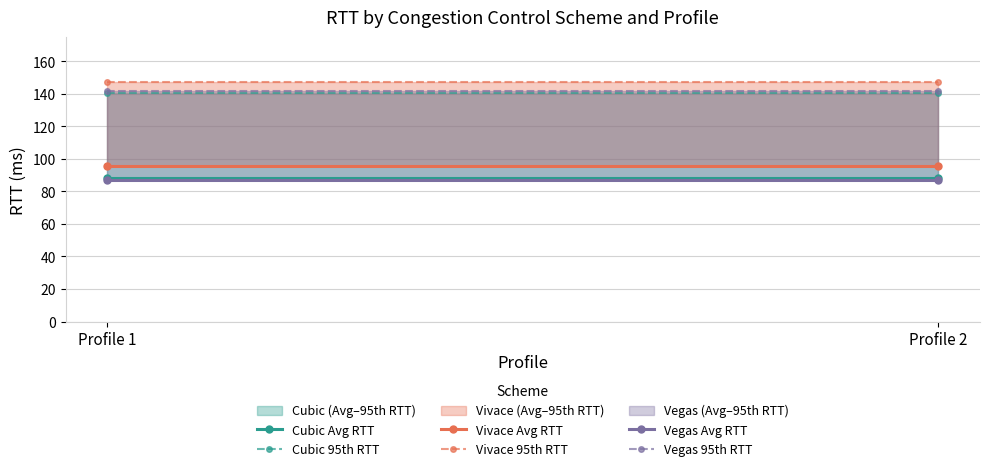

At which category is the sum across all series the highest?

Profile 1